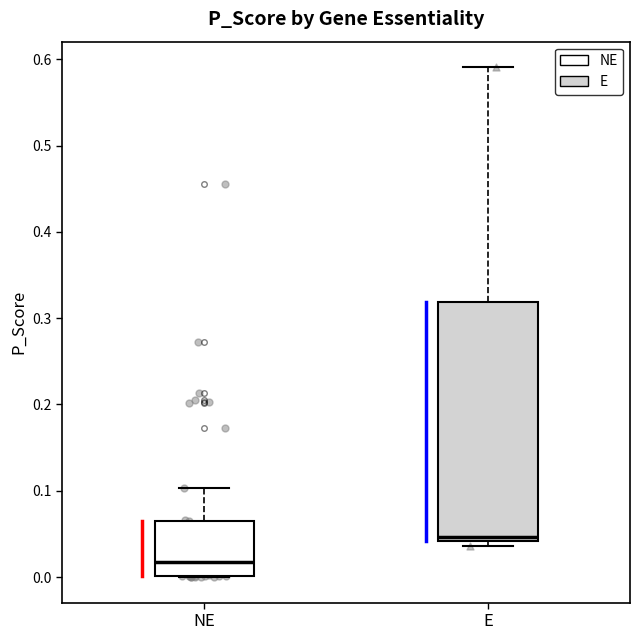

Which box is the tallest, from its lower edge to its upper edge?

E